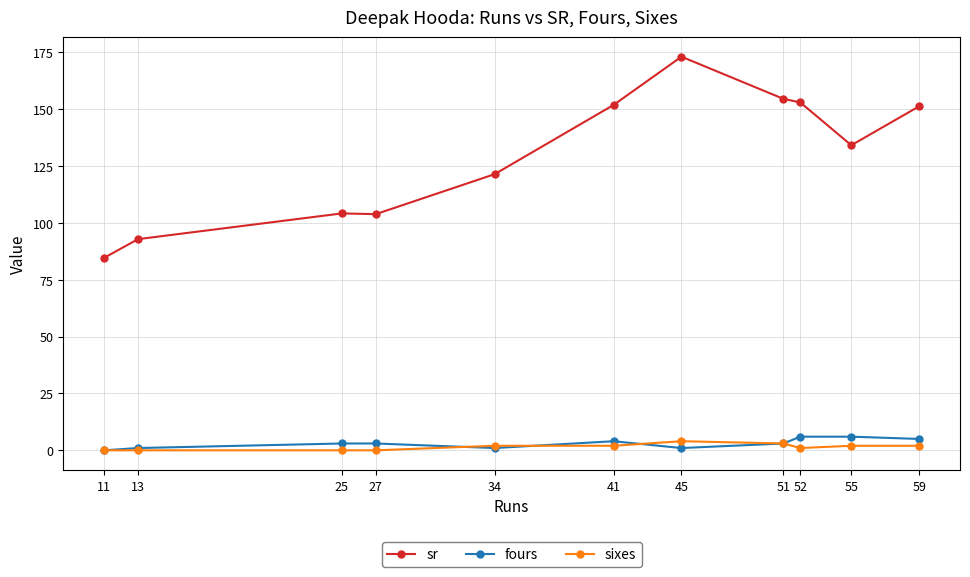

True or false: sixes has more than 0 interior local peaks.

True